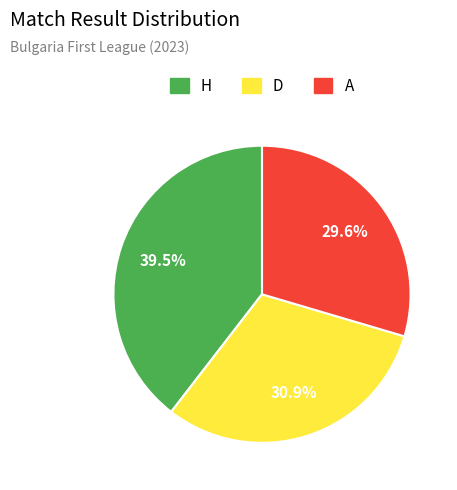

What percentage do A and D together represent?

60.5%